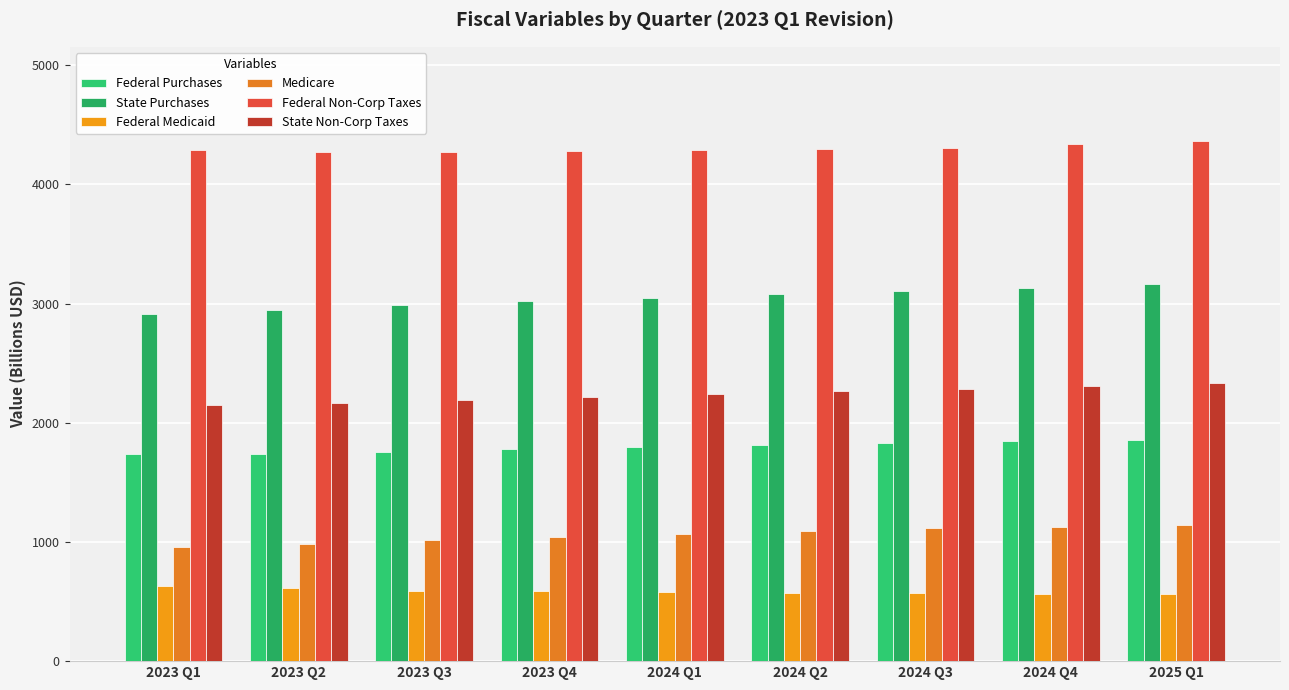

How many series are shown in this chart?

6